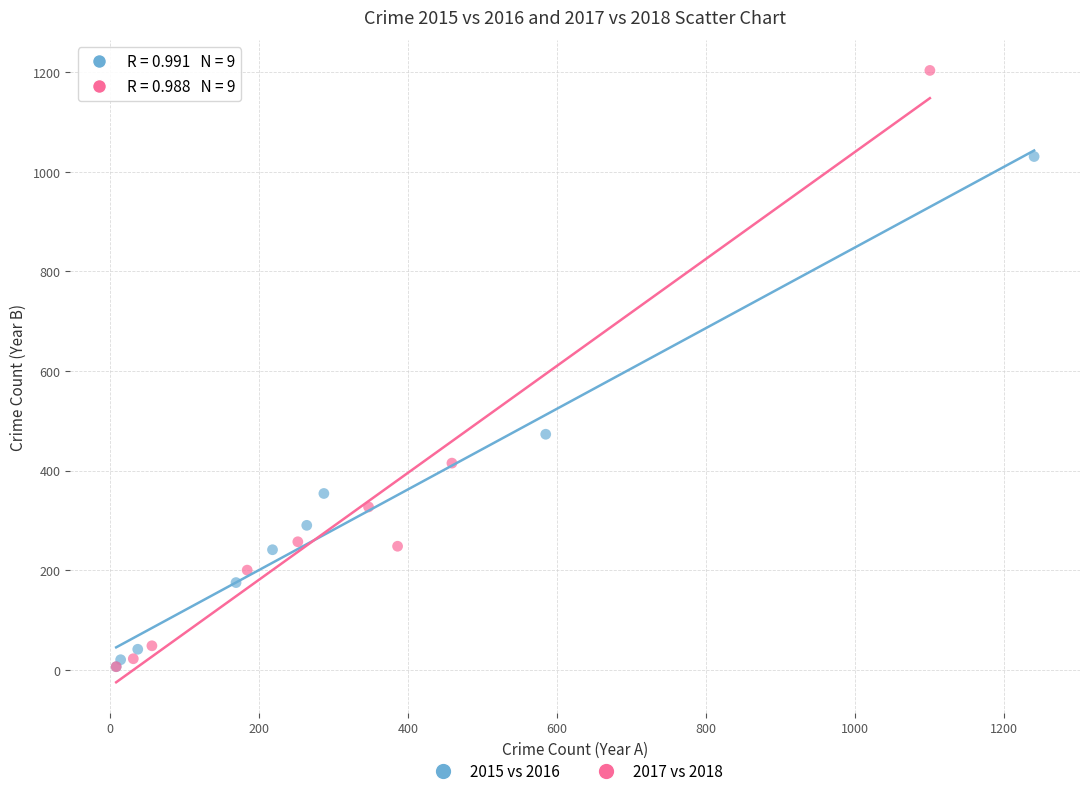

Which series contains the highest Y value?

2017 vs 2018